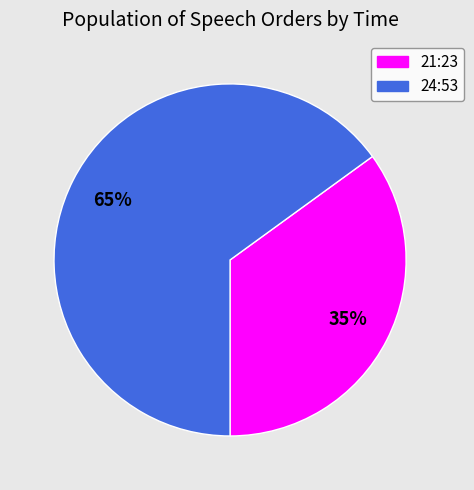

Does any single category account for the majority?

Yes